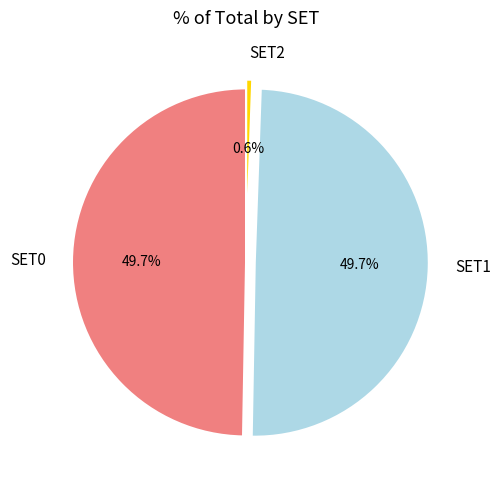

How many slices are in this pie chart?

3